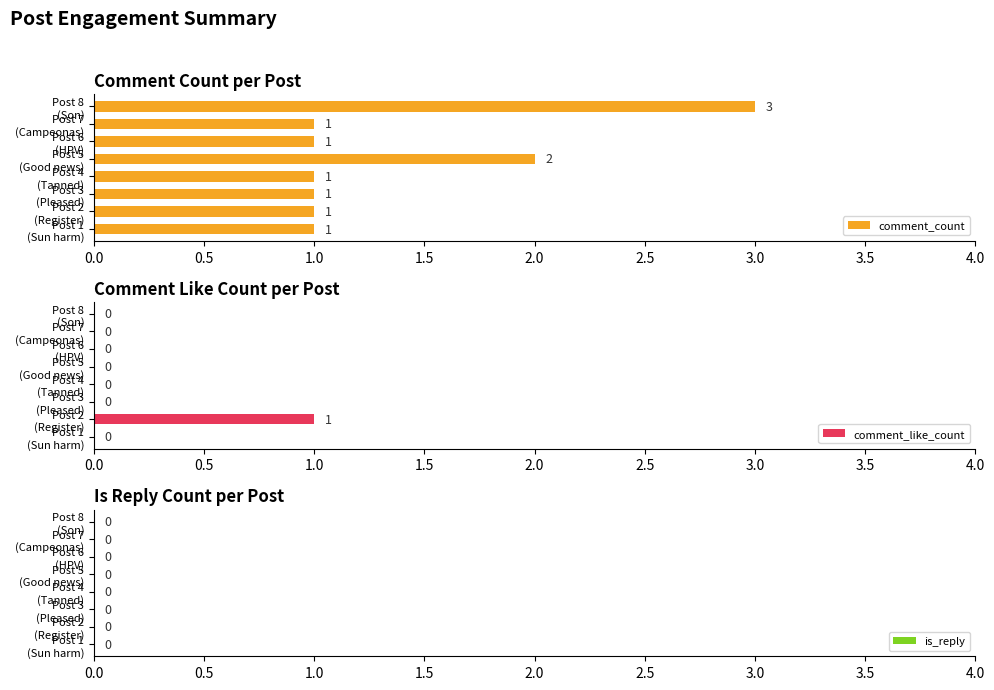

What is the difference between the maximum and minimum values in the comment_like_count series?

1.0